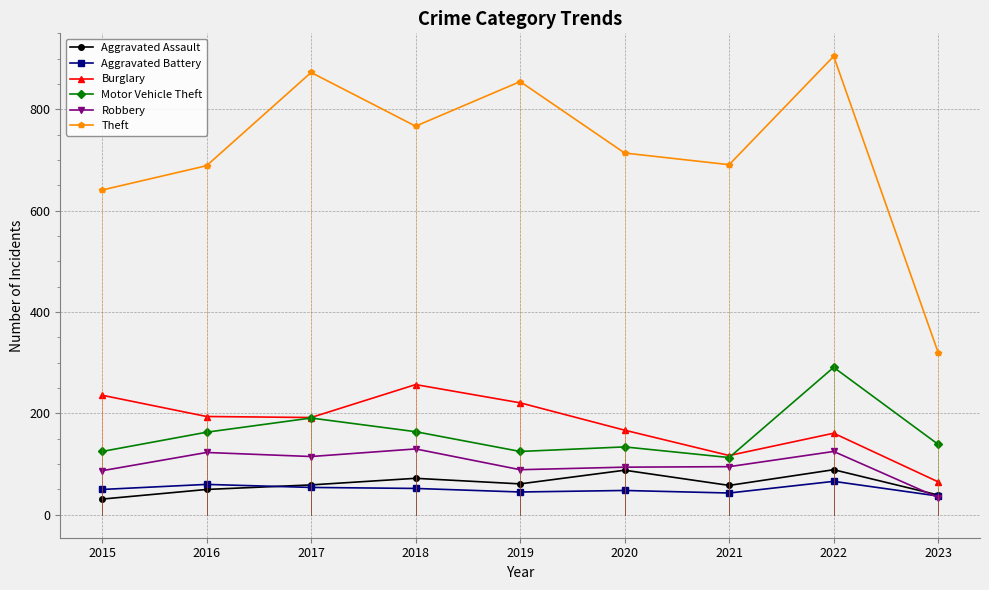

True or false: Robbery has a value of 47 at 2015.

False